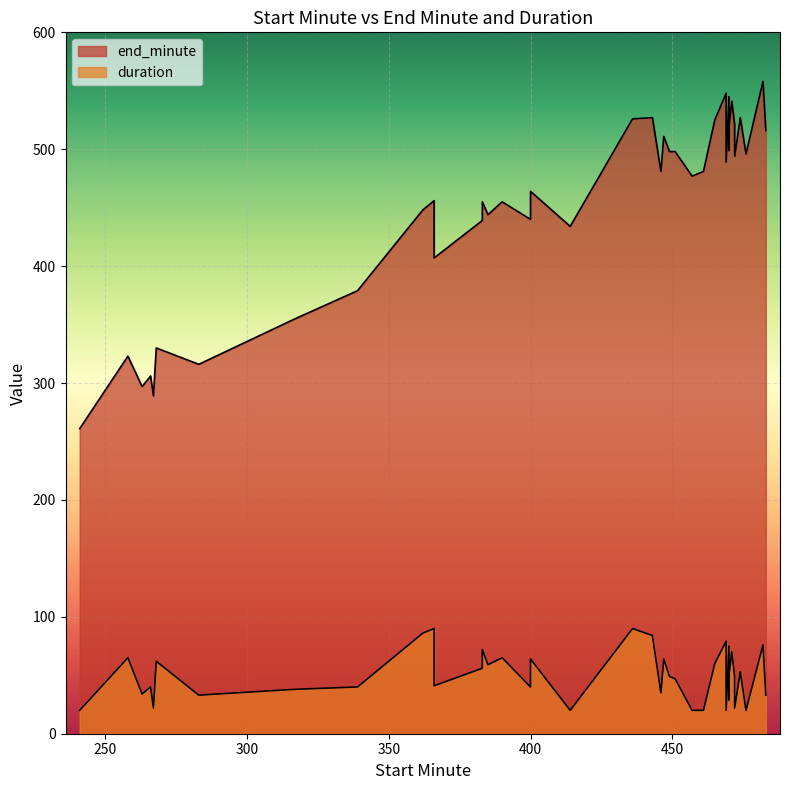

At which label does end_minute first exceed 481?

436